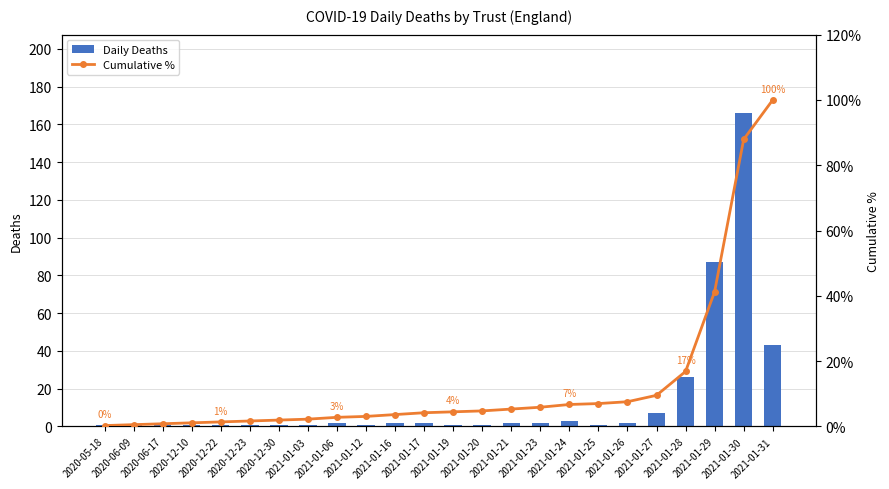

Reading left to right, transcribe all the data shown in this chart.

Daily Deaths: 2020-05-18=1.0	2020-06-09=1.0	2020-06-17=1.0	2020-12-10=1.0	2020-12-22=1.0	2020-12-23=1.0	2020-12-30=1.0	2021-01-03=1.0	2021-01-06=2.0	2021-01-12=1.0	2021-01-16=2.0	2021-01-17=2.0	2021-01-19=1.0	2021-01-20=1.0	2021-01-21=2.0	2021-01-23=2.0	2021-01-24=3.0	2021-01-25=1.0	2021-01-26=2.0	2021-01-27=7.0	2021-01-28=26.0	2021-01-29=87.0	2021-01-30=166.0	2021-01-31=43.0
Cumulative %: 2020-05-18=0.3	2020-06-09=0.6	2020-06-17=0.8	2020-12-10=1.1	2020-12-22=1.4	2020-12-23=1.7	2020-12-30=2.0	2021-01-03=2.2	2021-01-06=2.8	2021-01-12=3.1	2021-01-16=3.7	2021-01-17=4.2	2021-01-19=4.5	2021-01-20=4.8	2021-01-21=5.3	2021-01-23=5.9	2021-01-24=6.7	2021-01-25=7.0	2021-01-26=7.6	2021-01-27=9.6	2021-01-28=16.9	2021-01-29=41.3	2021-01-30=87.9	2021-01-31=100.0